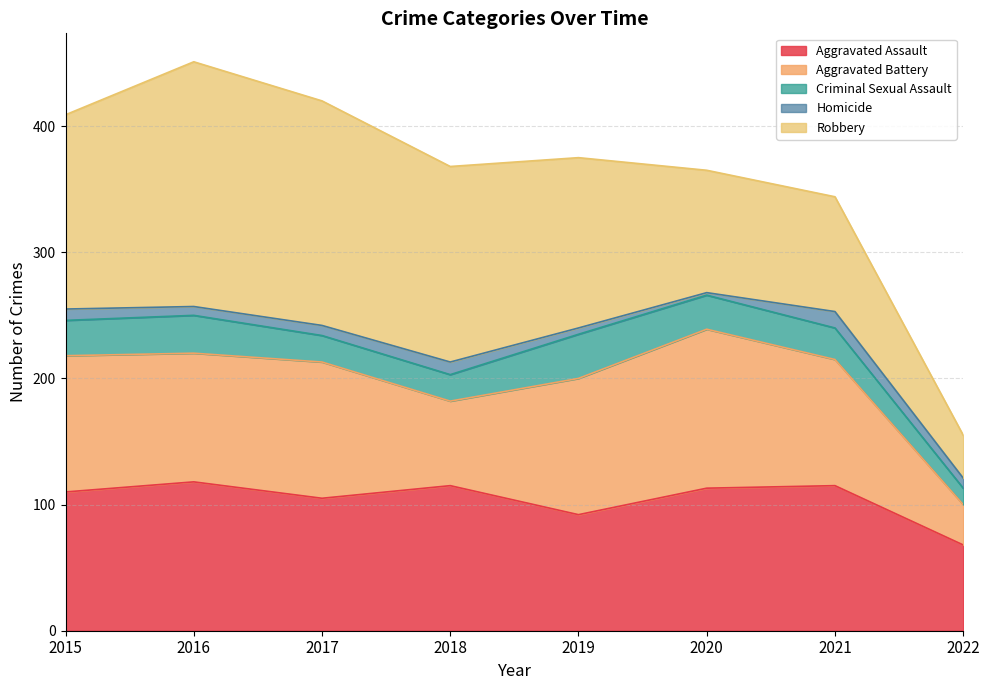

At which label does Aggravated Battery first exceed 108?

2020